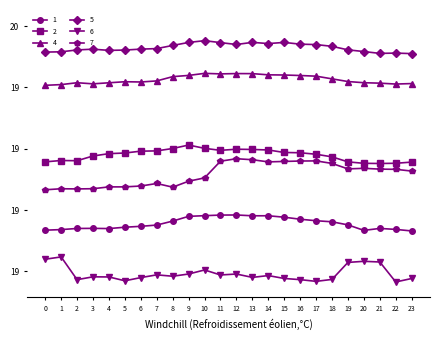

What is the value of the 5 point at the 17th from the left?

19.5